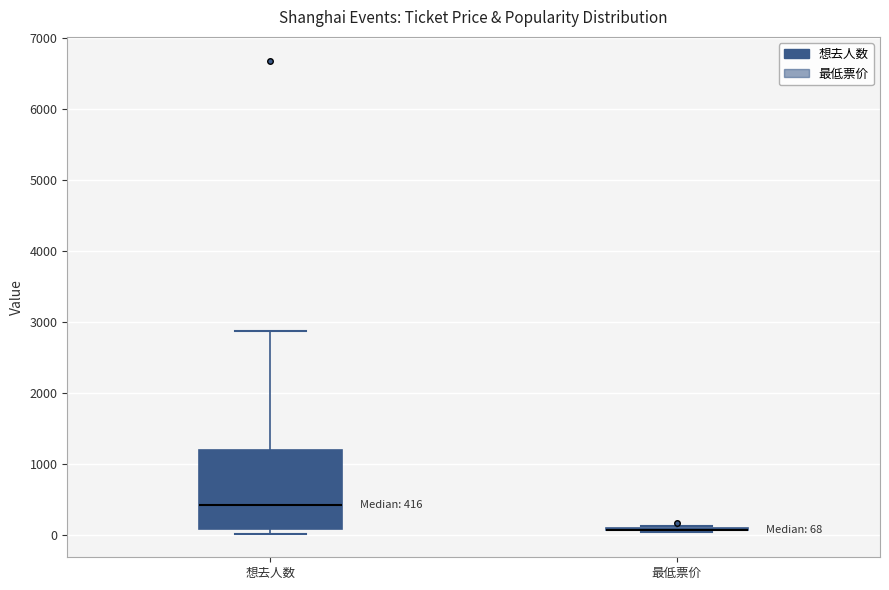

Comparing the boxes themselves (not the whiskers), which one is the tallest?

想去人数